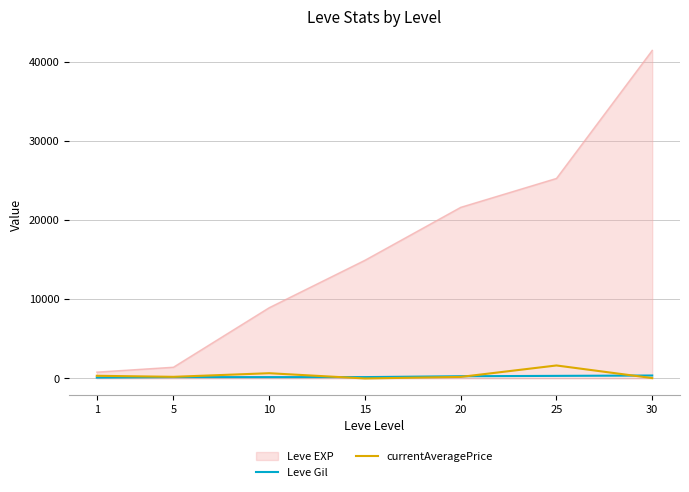

Which series changed the most between 10 and 20?

Leve EXP